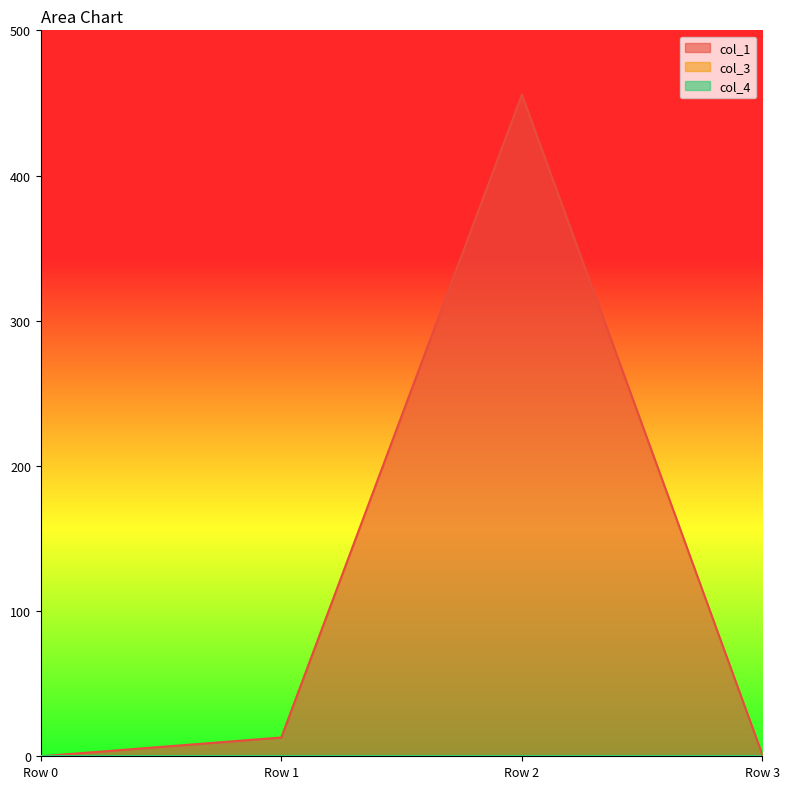

How many data points does each series have?

4